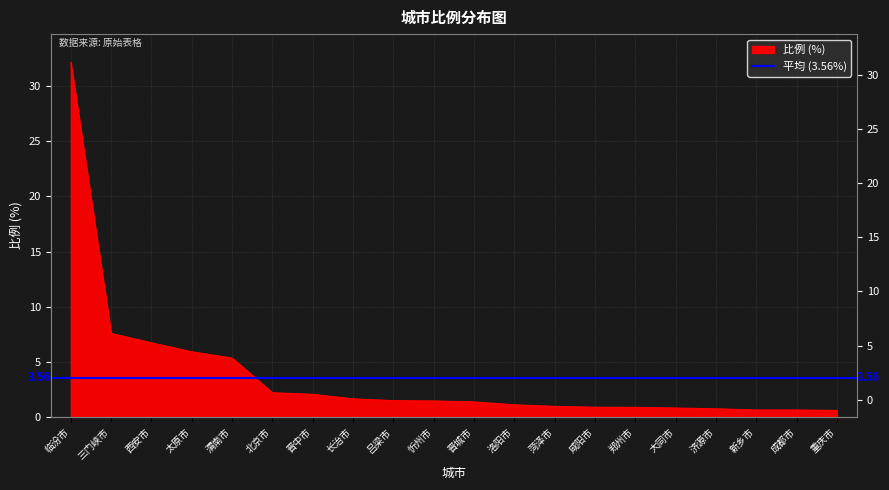

How many values are below 1?

8